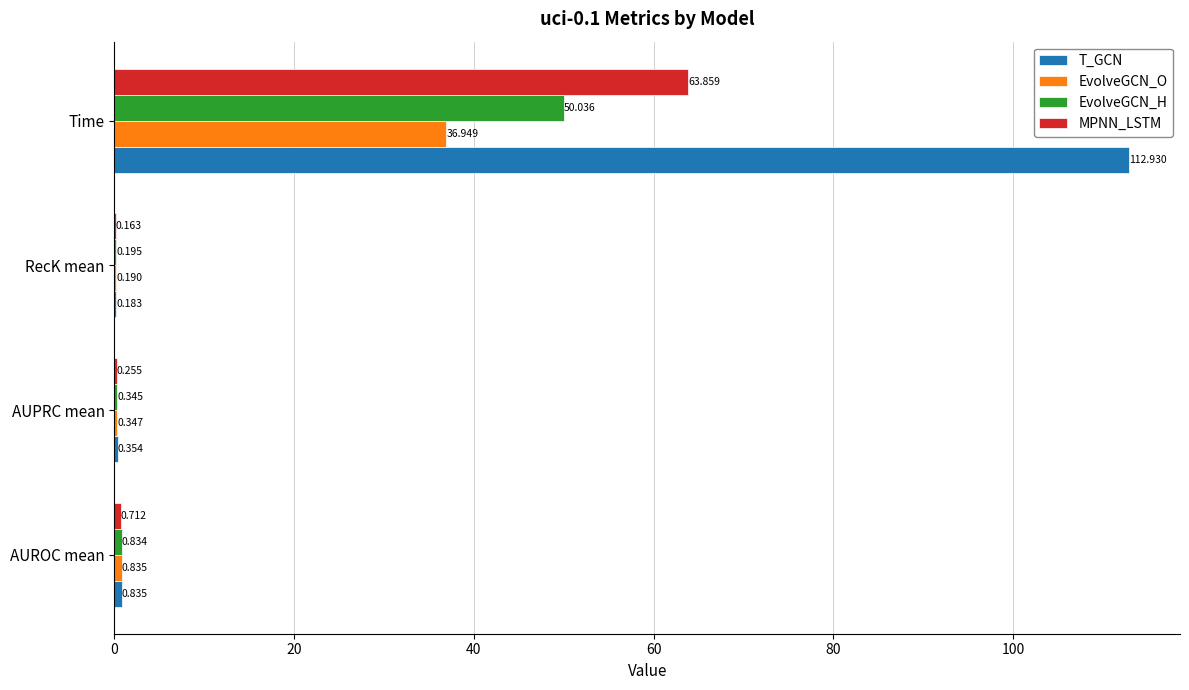

Is the value of EvolveGCN_H at Time greater than the value of T_GCN at Time?

No